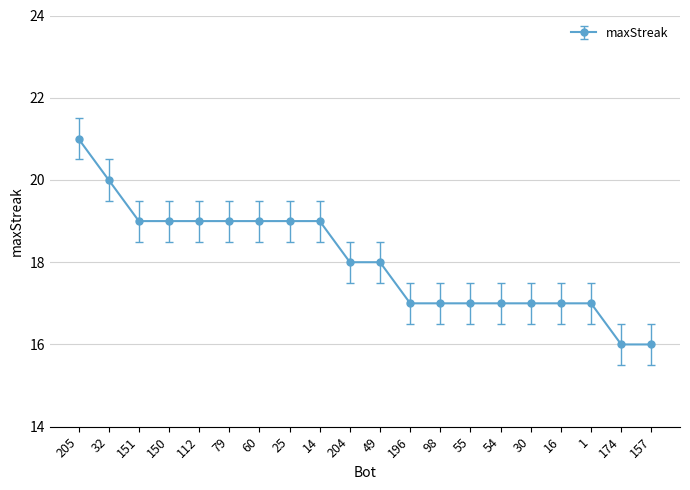

What is the difference between the maximum and minimum values?

5